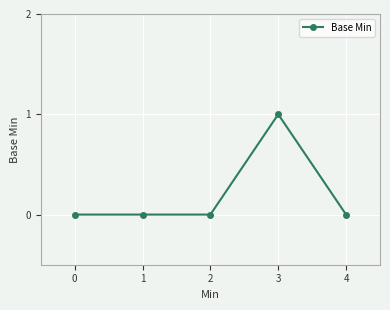

What is the greatest value displayed?

1